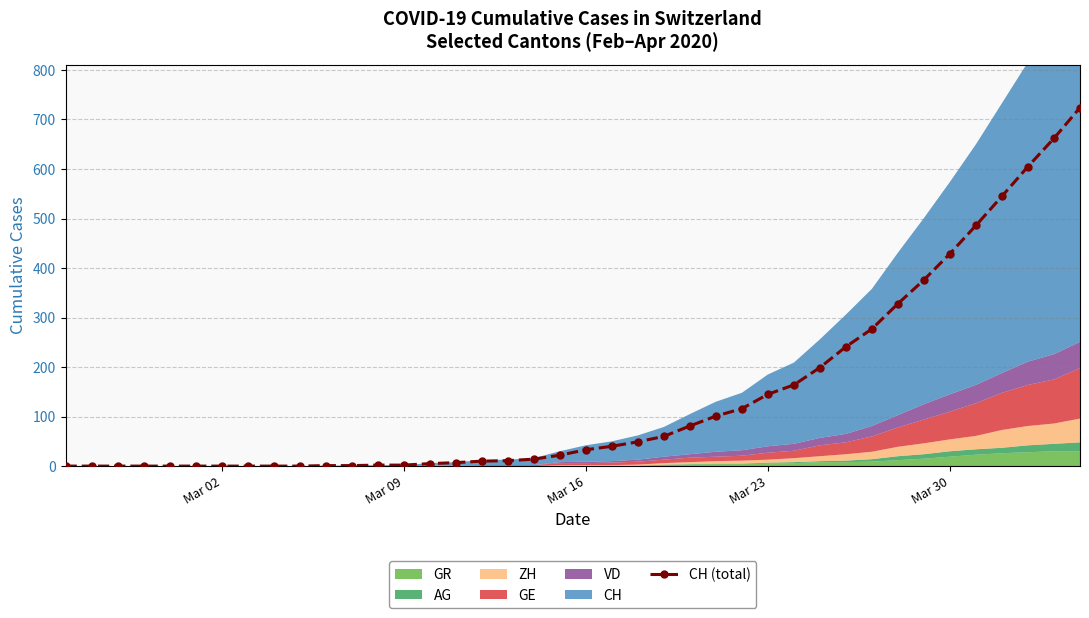

What is the sum of all values?

5736